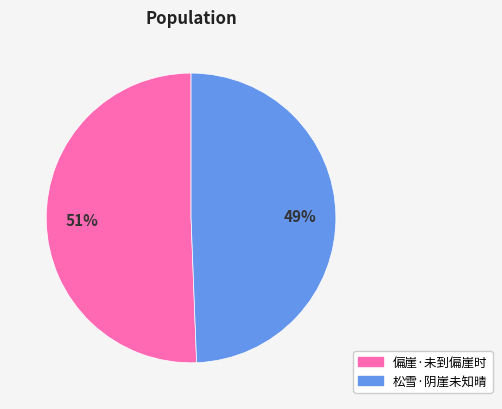

To the nearest percent, what portion does 松雪·阴崖未知晴 represent?

49%